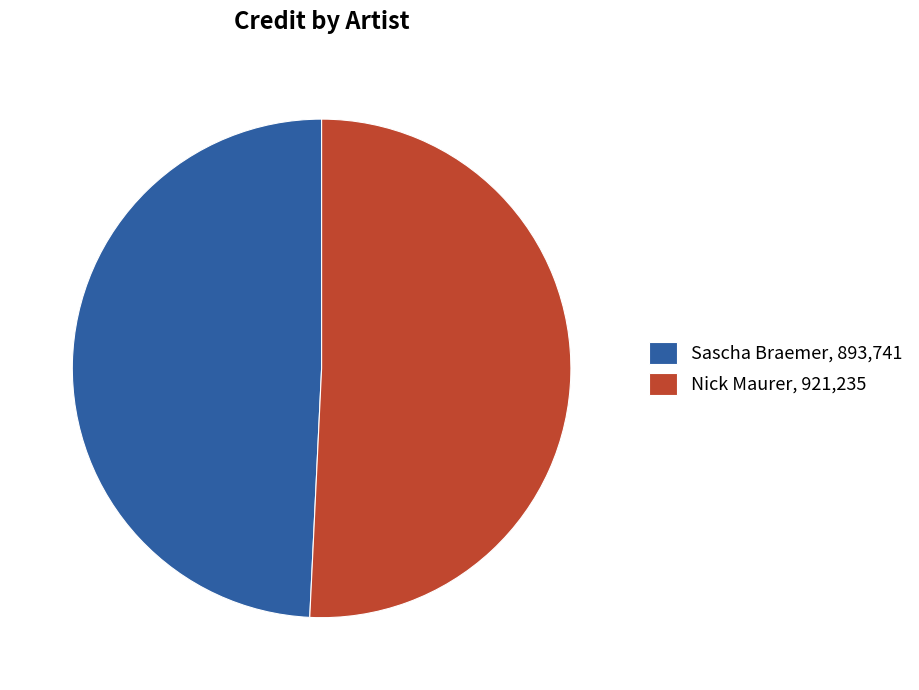

True or false: Sascha Braemer accounts for 49% of the total.

True